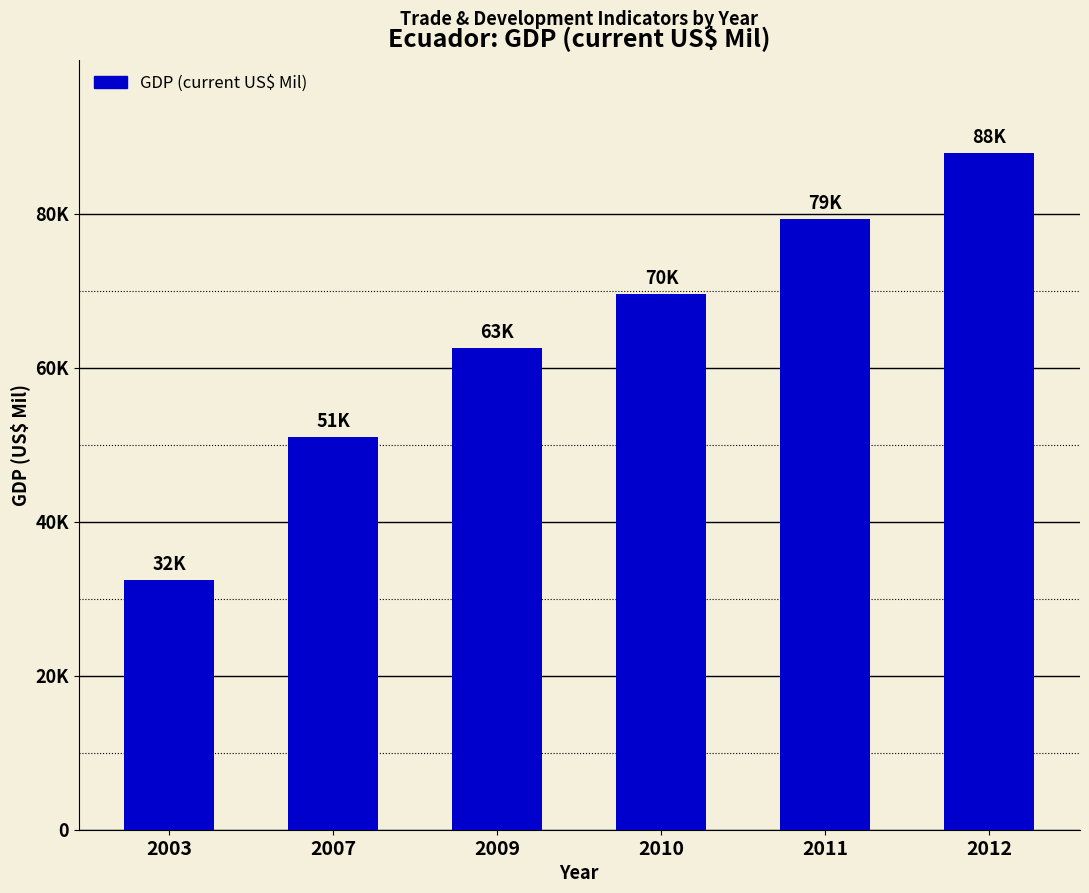

List the labels in order of value, largest first.

2012, 2011, 2010, 2009, 2007, 2003